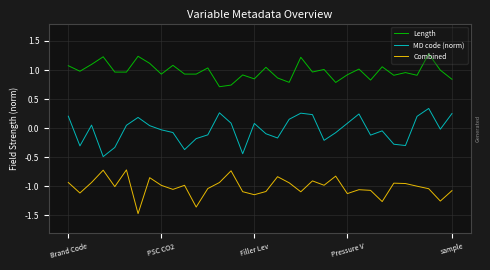

What is the difference between the maximum and minimum values in the Length series?

0.6